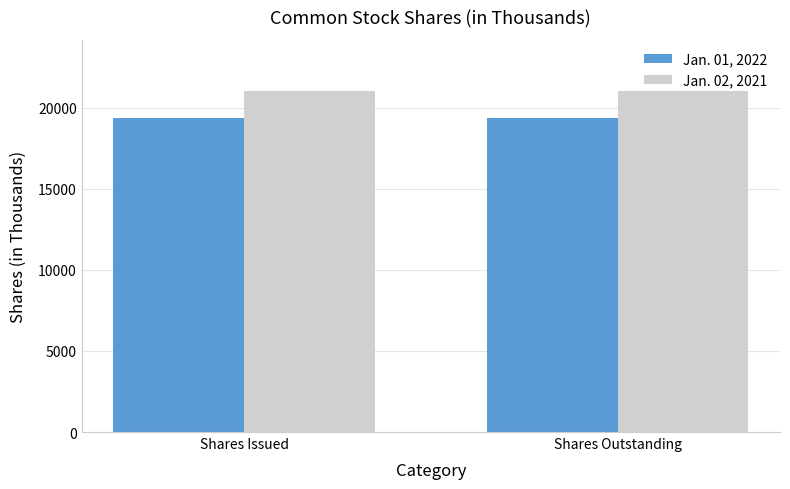

Rank the series at Shares Issued from lowest to highest value.

Jan. 01, 2022, Jan. 02, 2021